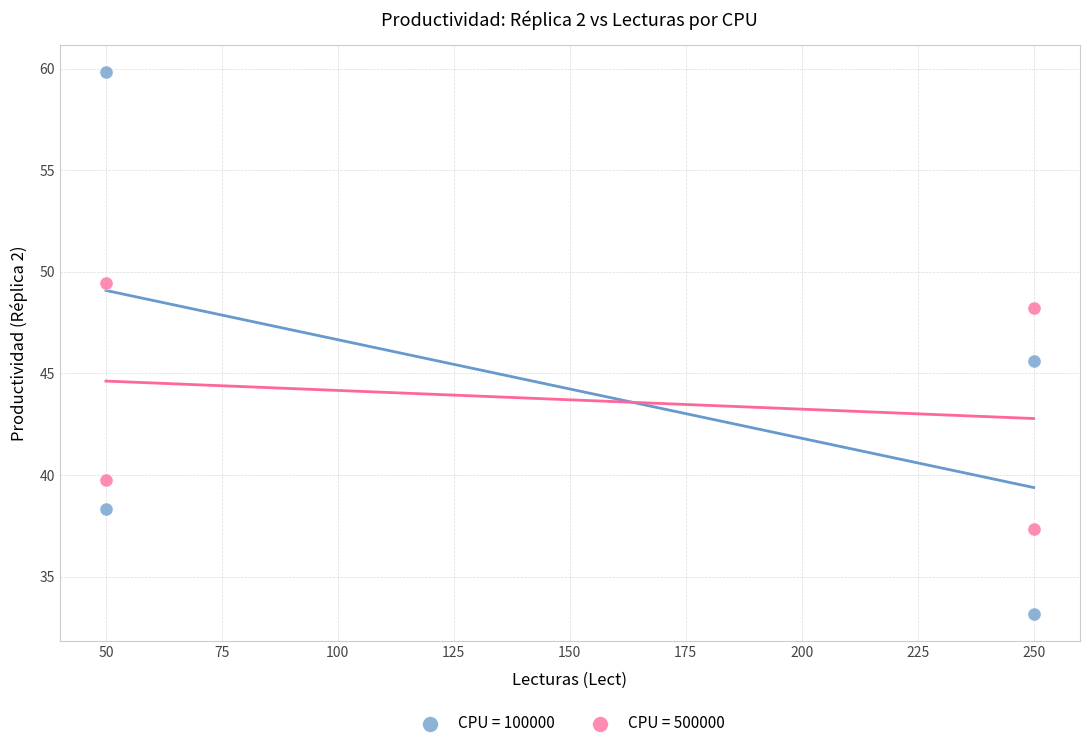

Which series reaches the maximum Y coordinate?

CPU = 100000